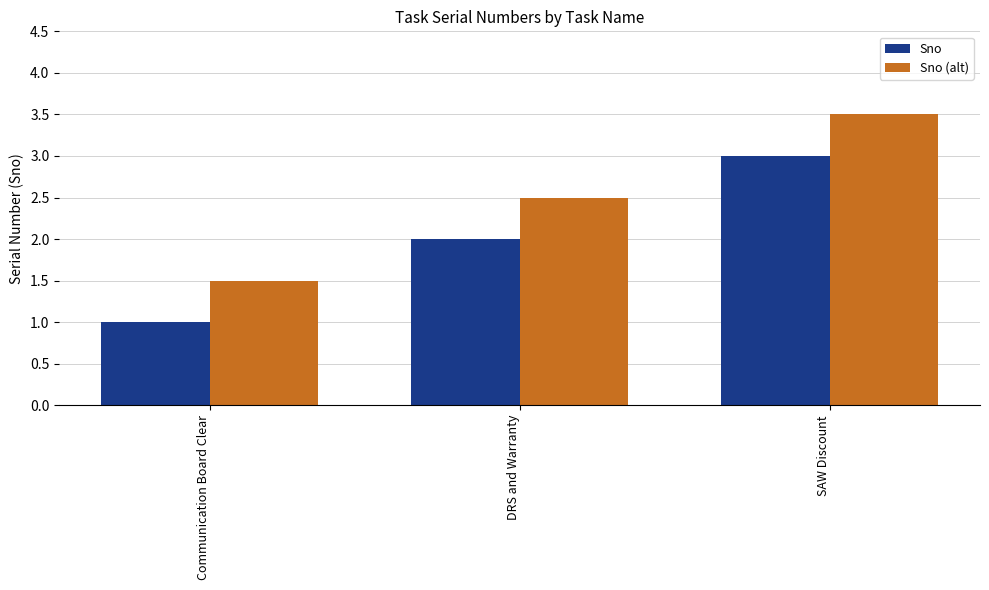

What is the spread (max minus min) of values at SAW Discount?

0.5